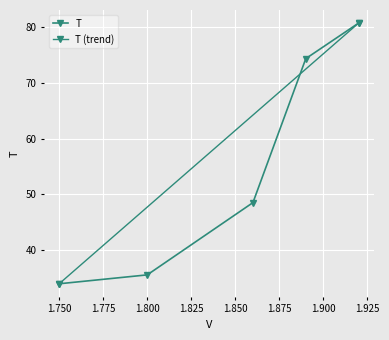

What position from the left is 1.92?

5